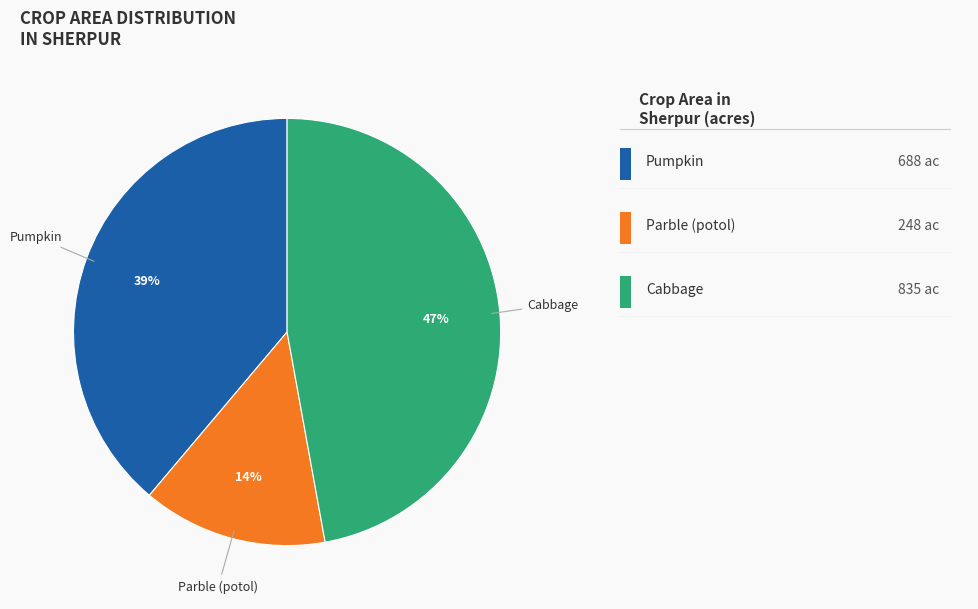

How many slices are in this pie chart?

3